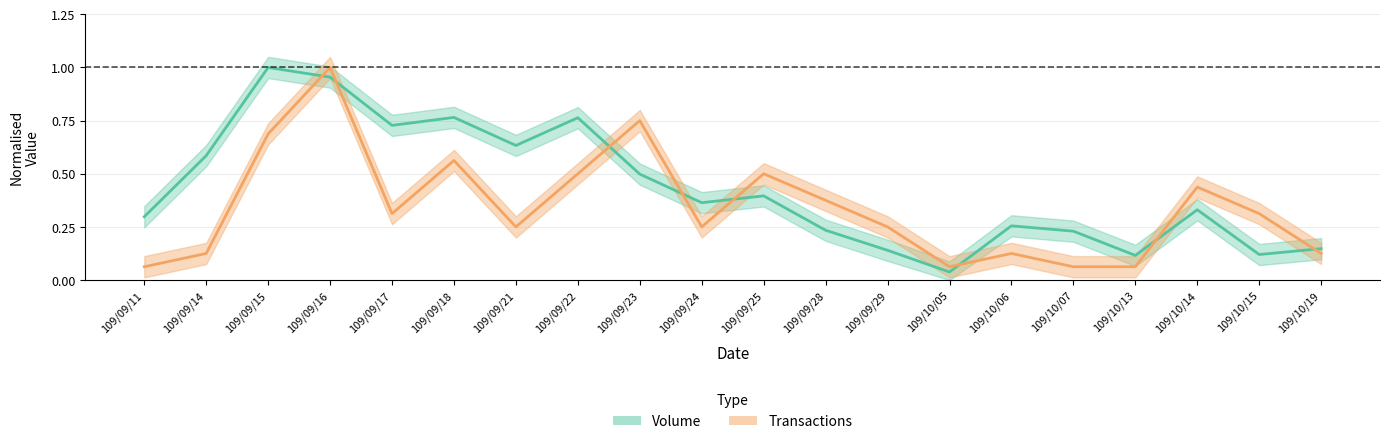

Between which two adjacent categories do Volume and Transactions first intersect?

109/09/15 and 109/09/16